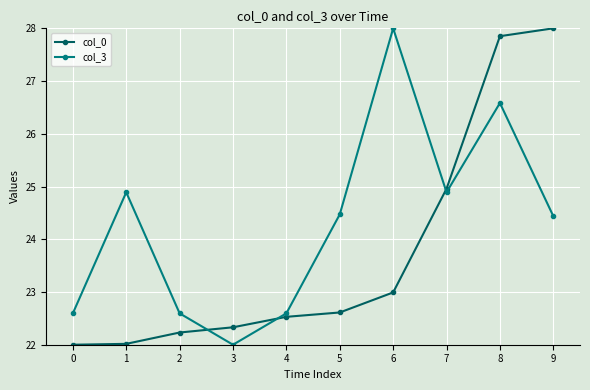

Reading left to right, extract all data points from this chart.

col_0: 0=22.0	1=22.0	2=22.2	3=22.3	4=22.5	5=22.6	6=23.0	7=25.0	8=27.9	9=28.0
col_3: 0=22.6	1=24.9	2=22.6	3=22.0	4=22.6	5=24.5	6=28.0	7=24.9	8=26.6	9=24.4